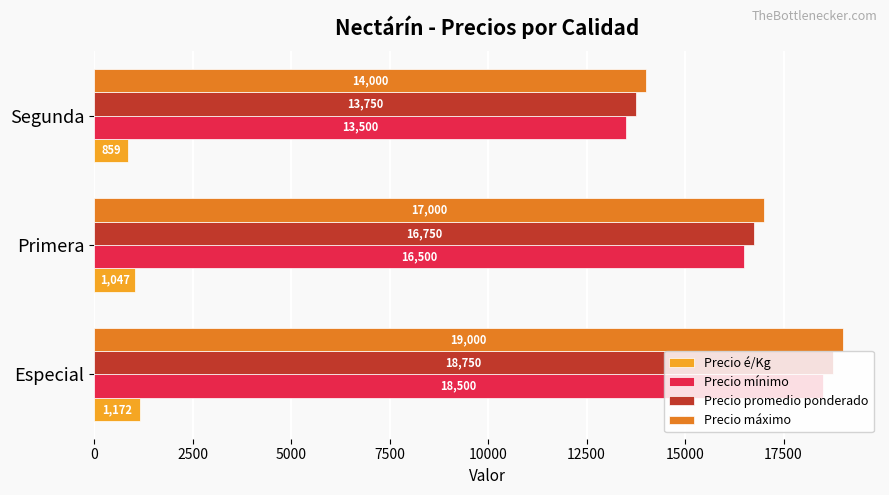

What is the maximum value for Precio mínimo?

18500